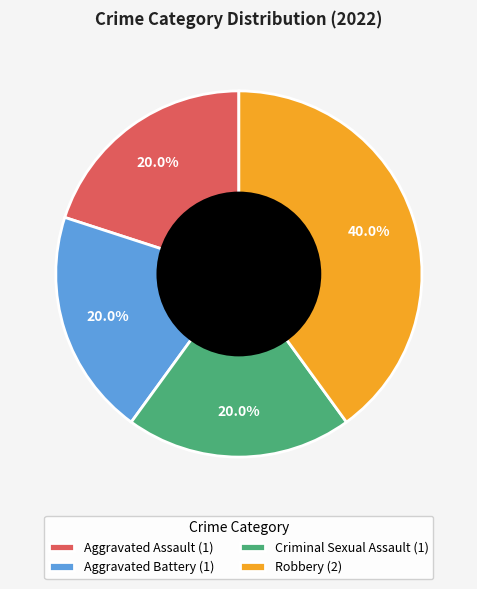

Approximately how many times larger is the value at Aggravated Battery (1) compared to Aggravated Assault (1)?

1.0